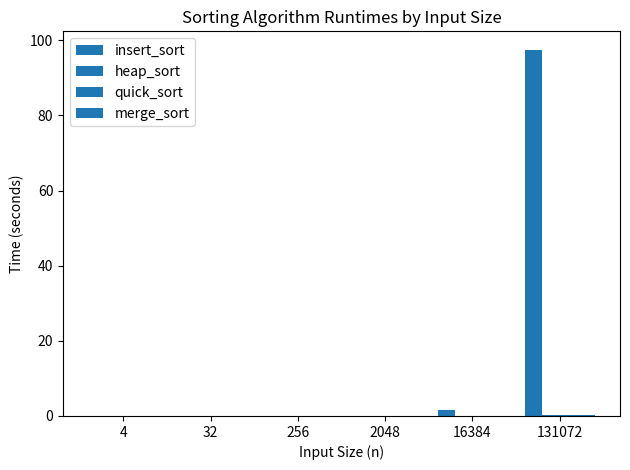

Reading left to right, what are all the values shown in this chart?

insert_sort: 4=0.0	32=0.0	256=0.0	2048=0.0	16384=1.5	131072=97.5
heap_sort: 4=0.0	32=0.0	256=0.0	2048=0.0	16384=0.0	131072=0.2
quick_sort: 4=0.0	32=0.0	256=0.0	2048=0.0	16384=0.0	131072=0.1
merge_sort: 4=0.0	32=0.0	256=0.0	2048=0.0	16384=0.0	131072=0.2